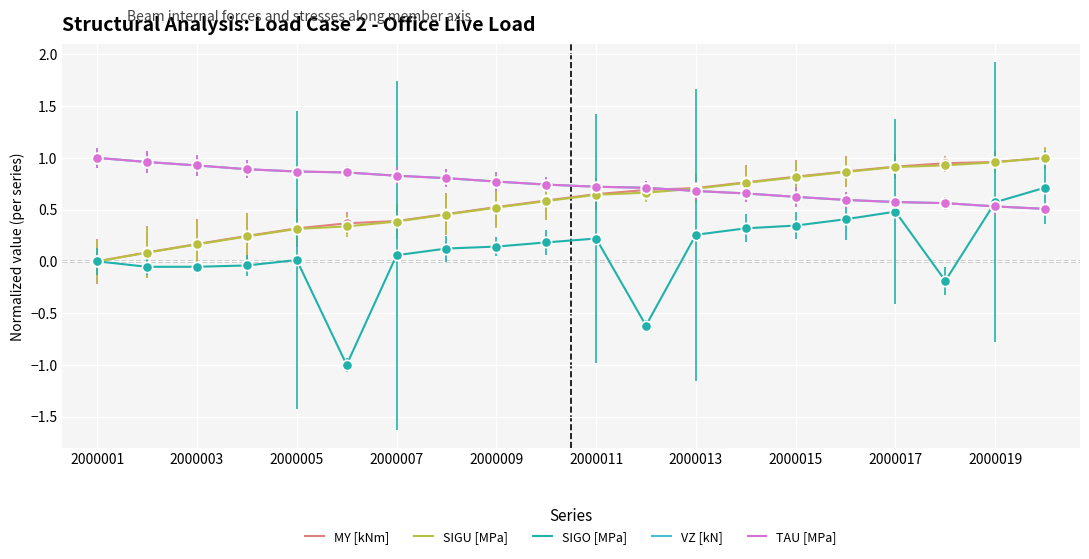

At how many categories does at least one series exceed 0?

20